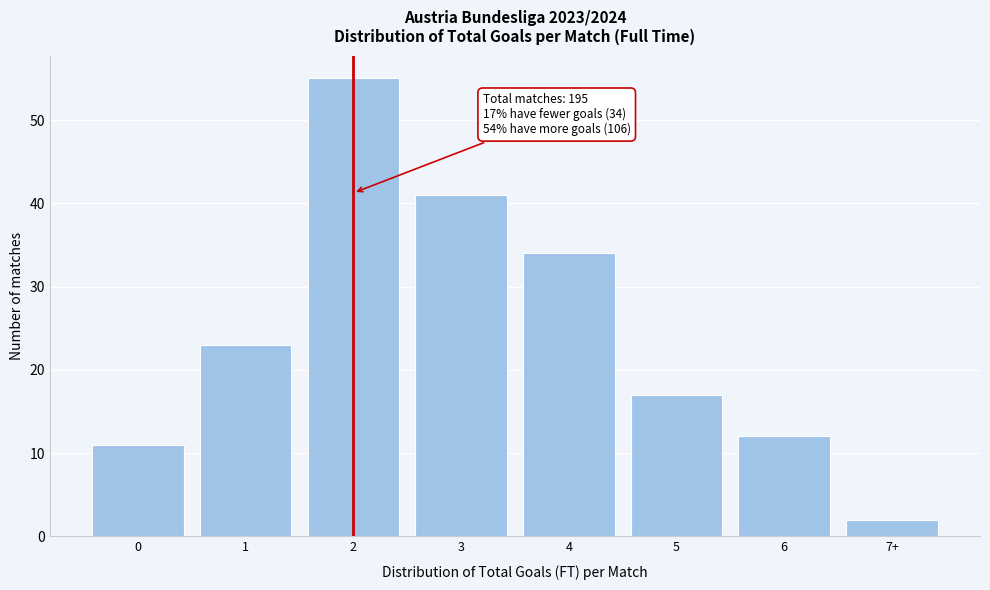

Reading left to right, what are all the values shown in this chart?

0=11	1=23	2=55	3=41	4=34	5=17	6=12	7+=2